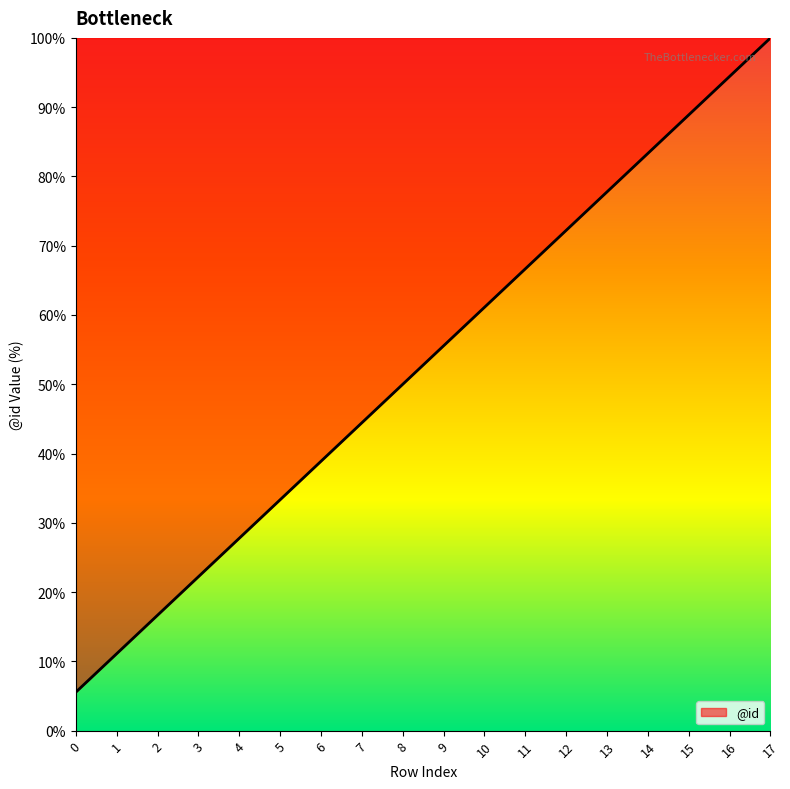

What is the change in value from 4 to 10?

+33.3